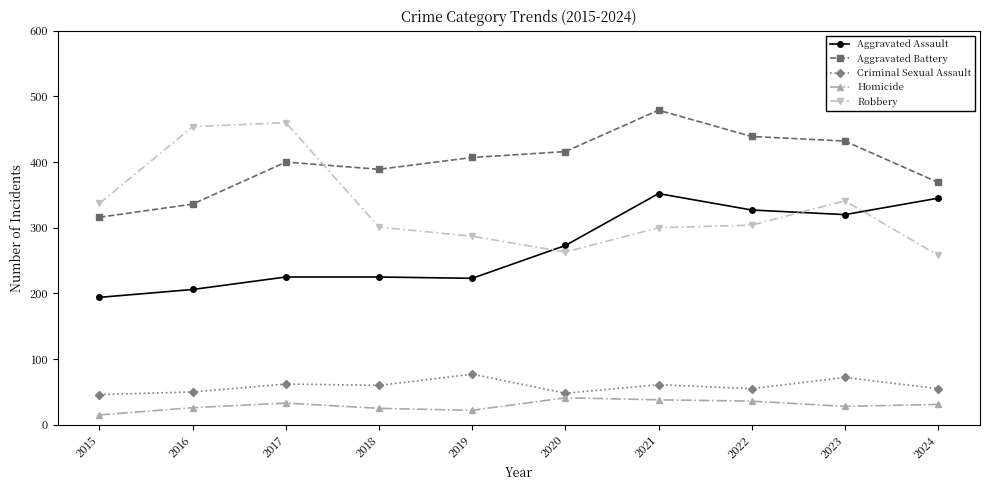

Is it true that Criminal Sexual Assault equals 55 at 2024?

True